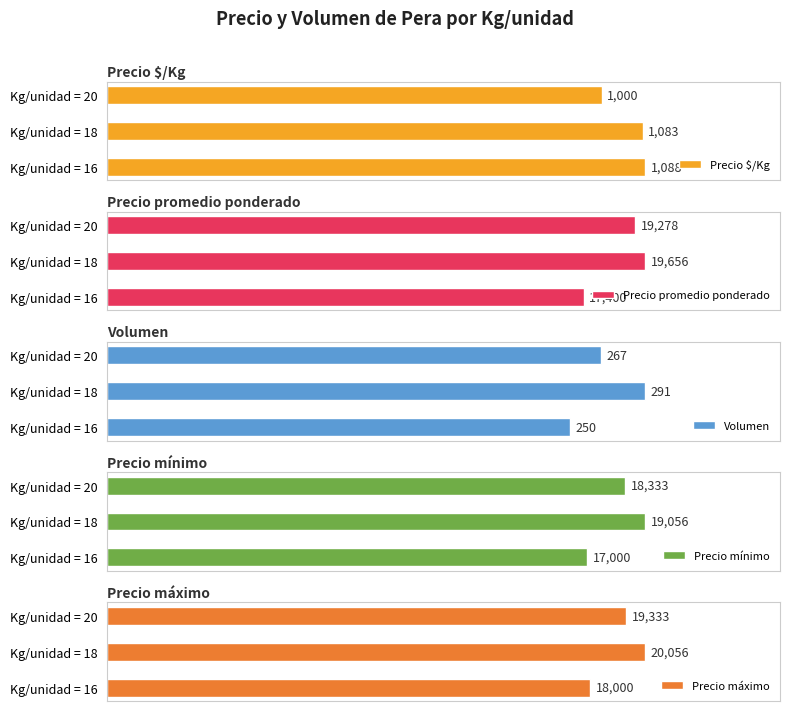

List the series in order of their peak value, highest first.

Precio máximo, Precio promedio ponderado, Precio mínimo, Precio $/Kg, Volumen